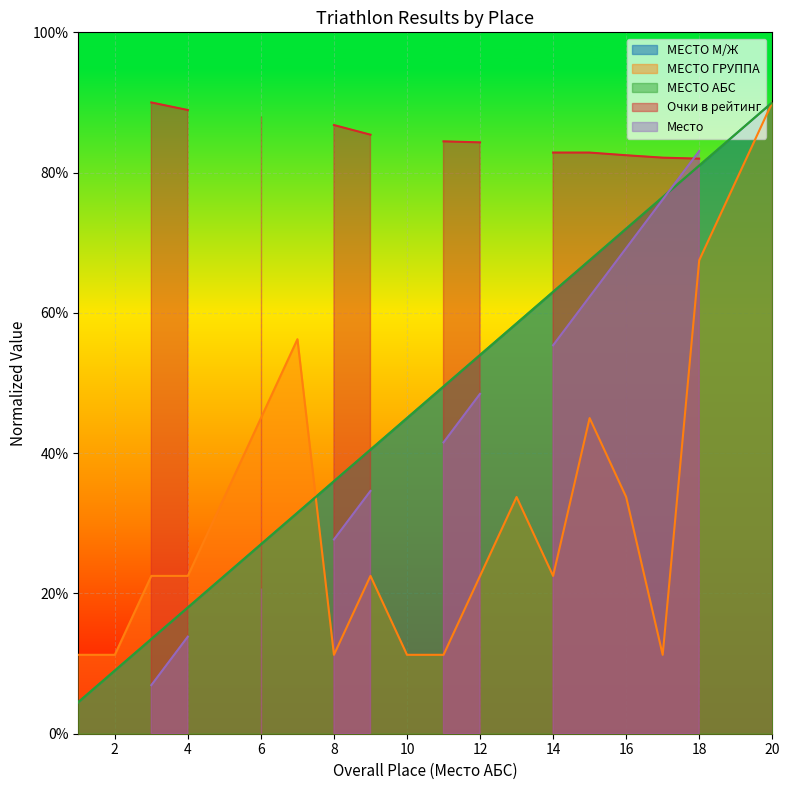

Which series changed the most between 18 and 19?

МЕСТО ГРУППА